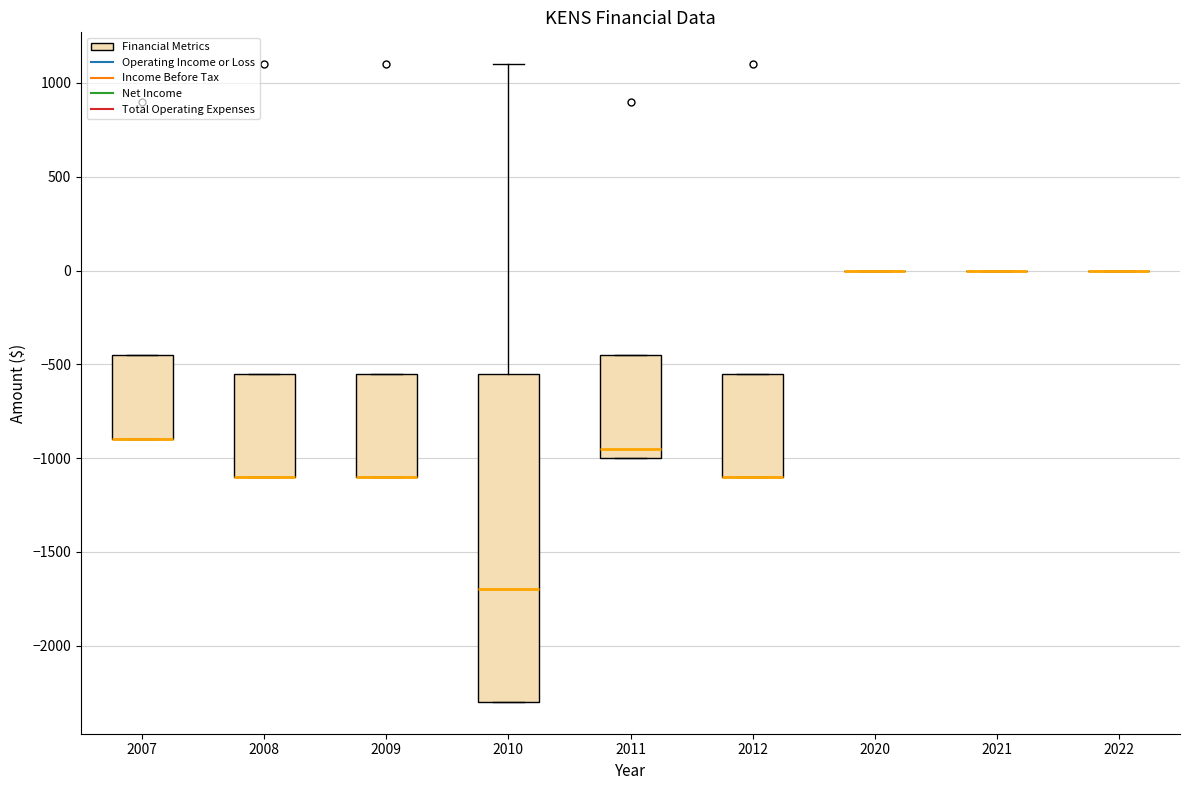

Where is the lower edge of the box at x = 2010 on the y-axis? The values are not printed on the chart, so give them approximately, as read against the axis.

-2300